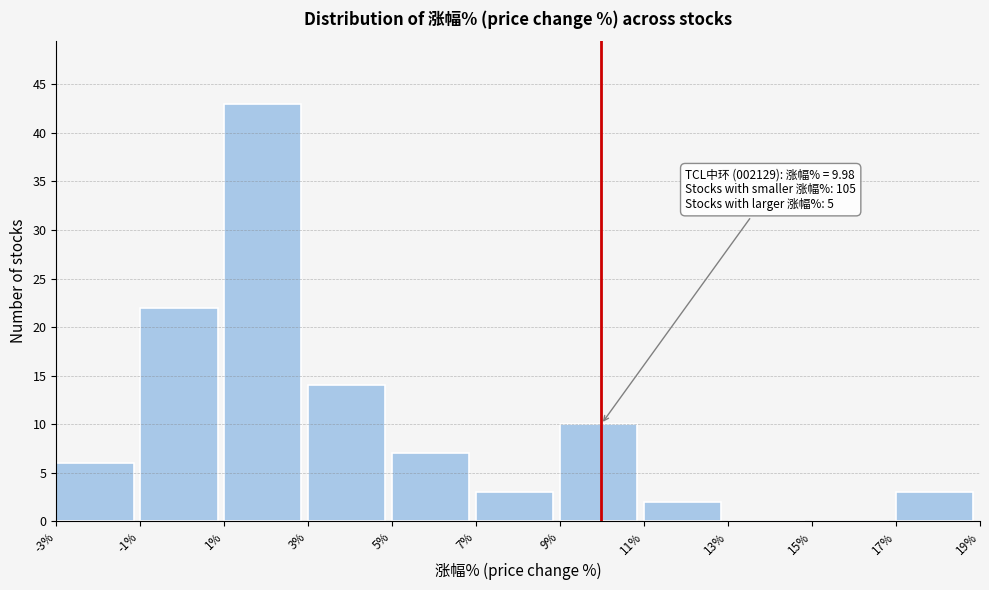

Which range on the x-axis has the tallest bar?

1% to 3%